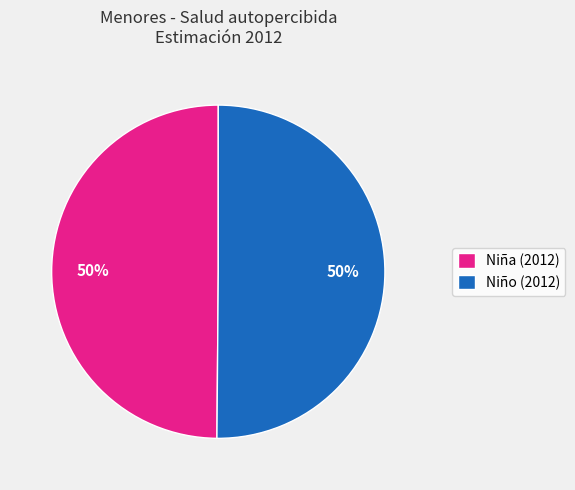

Is it true that Niño (2012) is 50% of the pie?

True